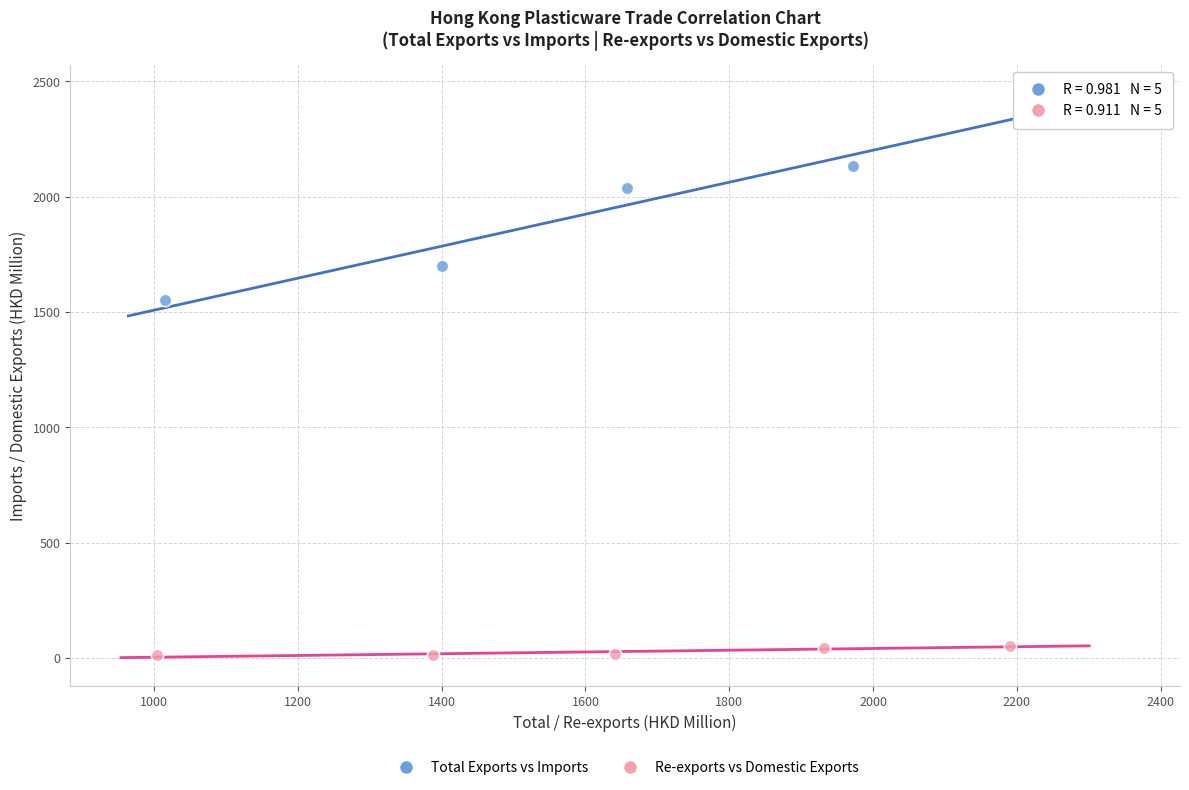

Which series contains the highest Y value?

Total Exports vs Imports